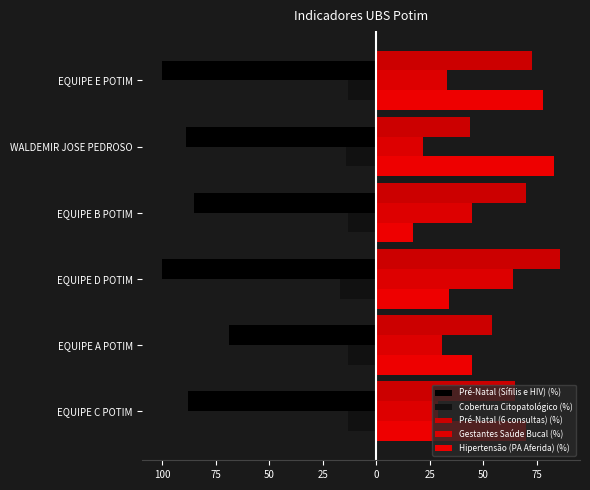

Are the bars grouped side by side (vs. stacked)?

Yes